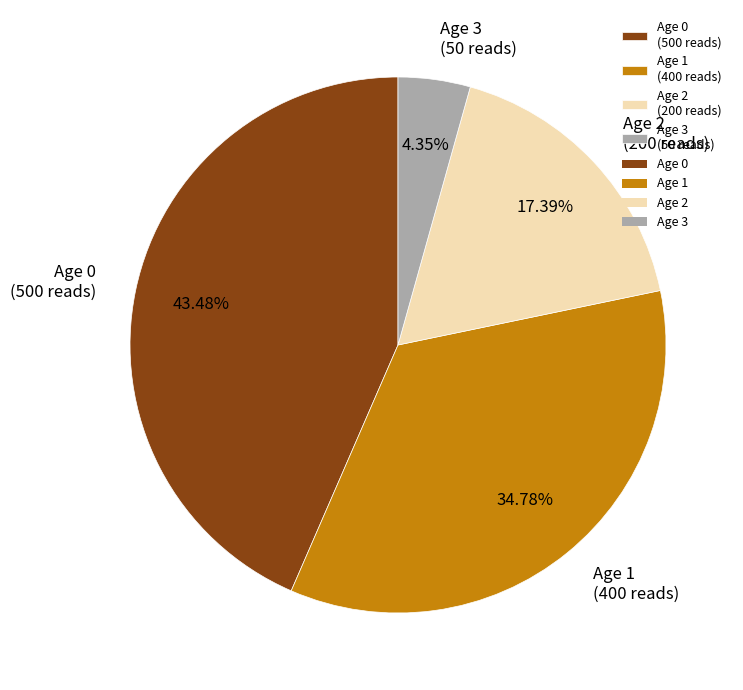

To the nearest percent, what is the difference between the Age 1 and Age 2 slice percentages?

17%